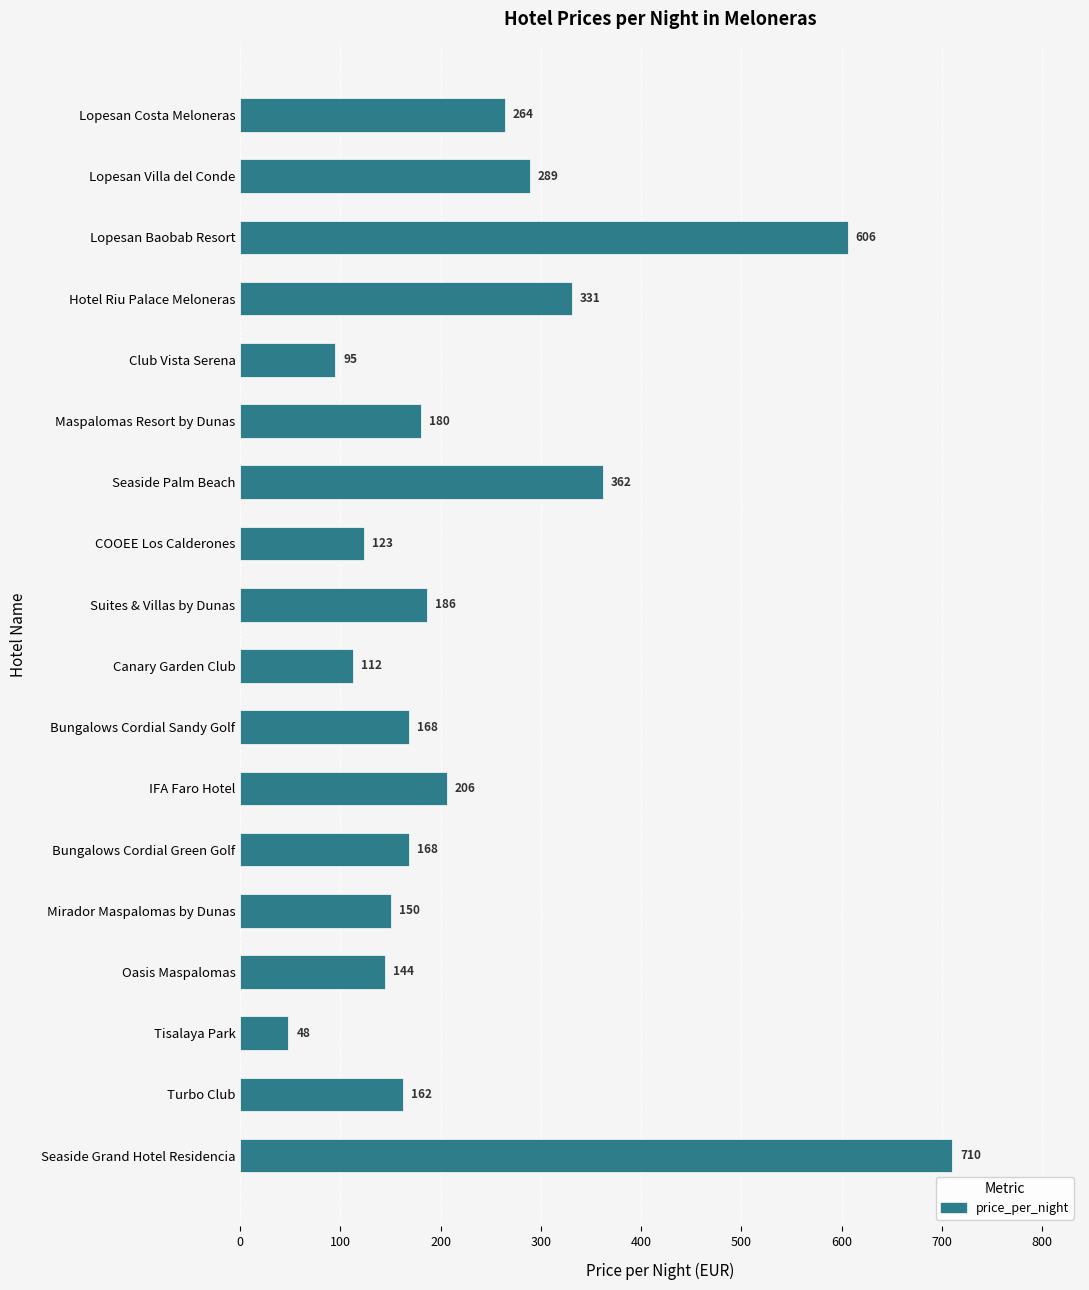

What is the greatest value displayed?

710